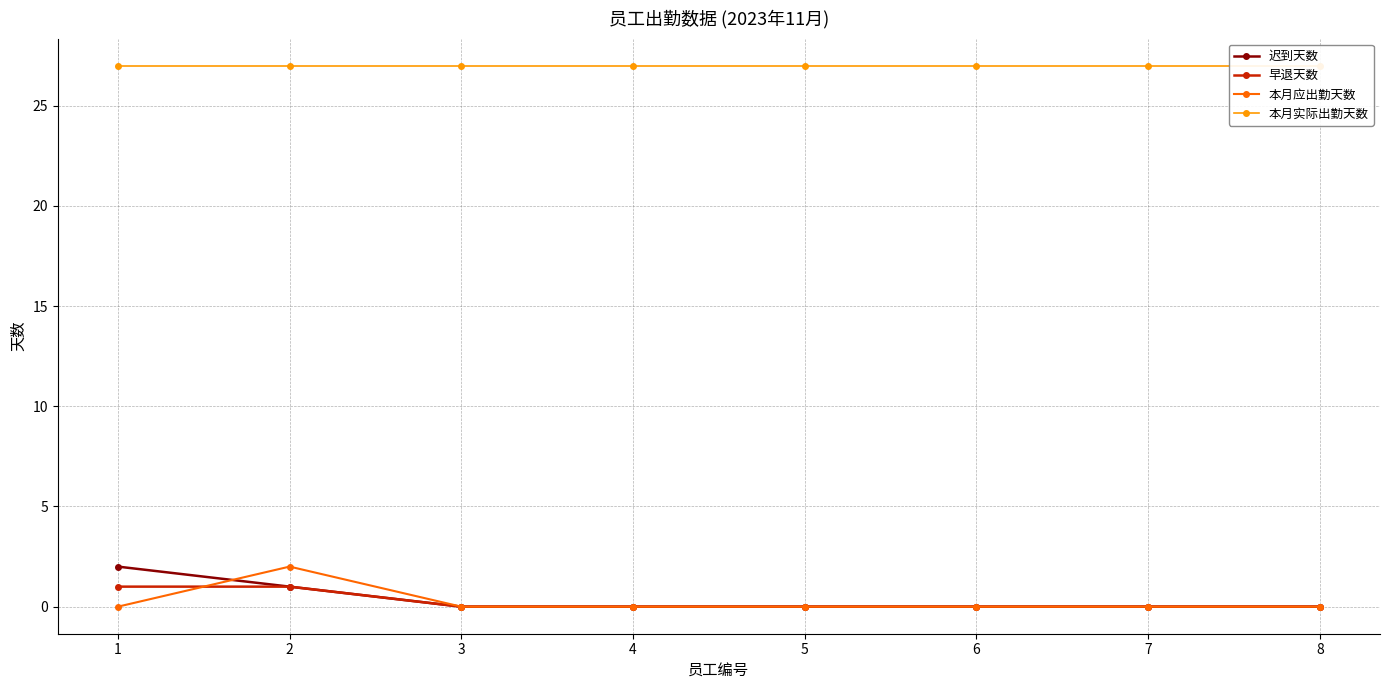

Reading right to left, list all the values displayed in this chart.

迟到天数: 0	0	0	0	0	0	1	2
早退天数: 0	0	0	0	0	0	1	1
本月应出勤天数: 0	0	0	0	0	0	2	0
本月实际出勤天数: 27	27	27	27	27	27	27	27